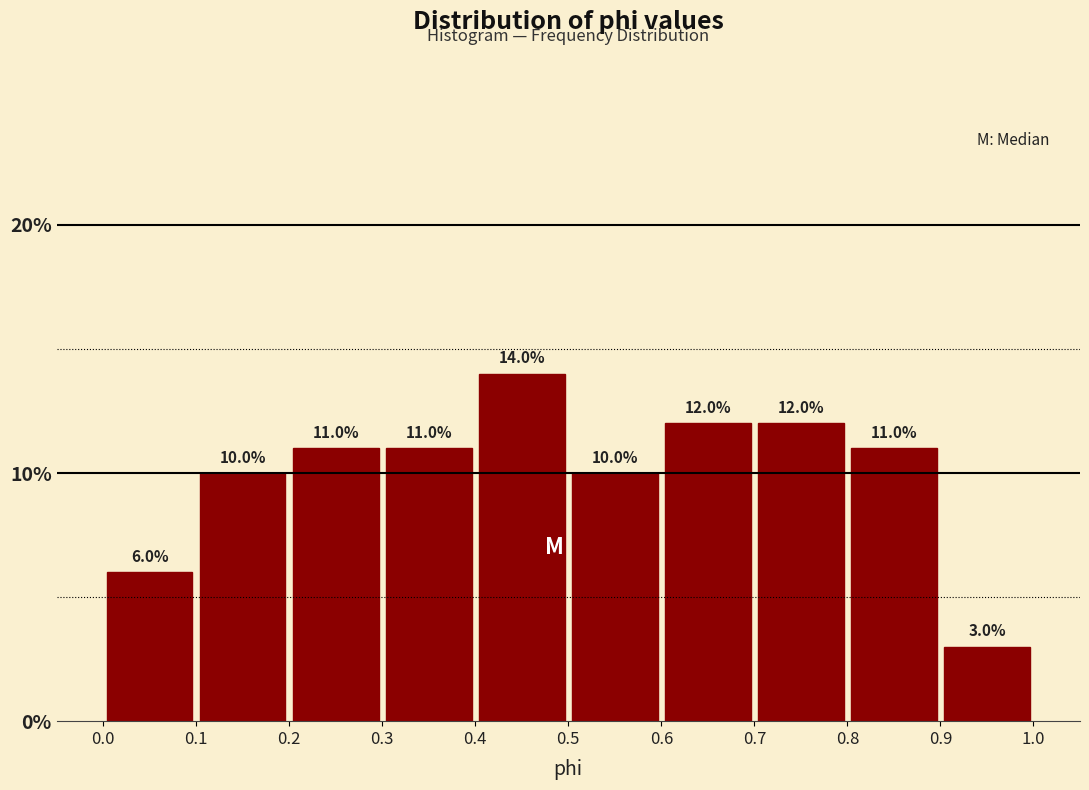

Reading left to right, list every bar in this chart as the range it spans on the x-axis followed by its height.

0.0 to 0.1: 6.0
0.1 to 0.2: 10.0
0.2 to 0.3: 11.0
0.3 to 0.4: 11.0
0.4 to 0.5: 14.0
0.5 to 0.6: 10.0
0.6 to 0.7: 12.0
0.7 to 0.8: 12.0
0.8 to 0.9: 11.0
0.9 to 1.0: 3.0